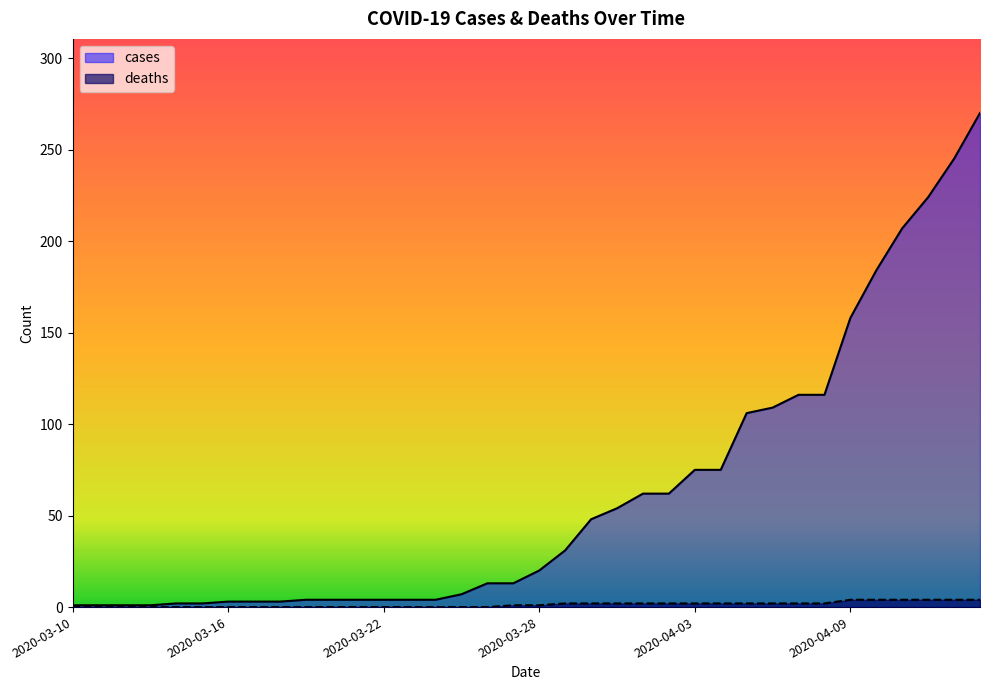

What is the label of the 36th point from the right?

2020-03-10